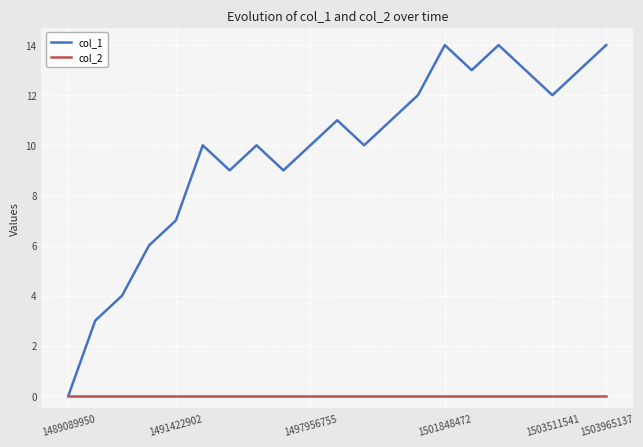

What is the greatest value displayed?

14